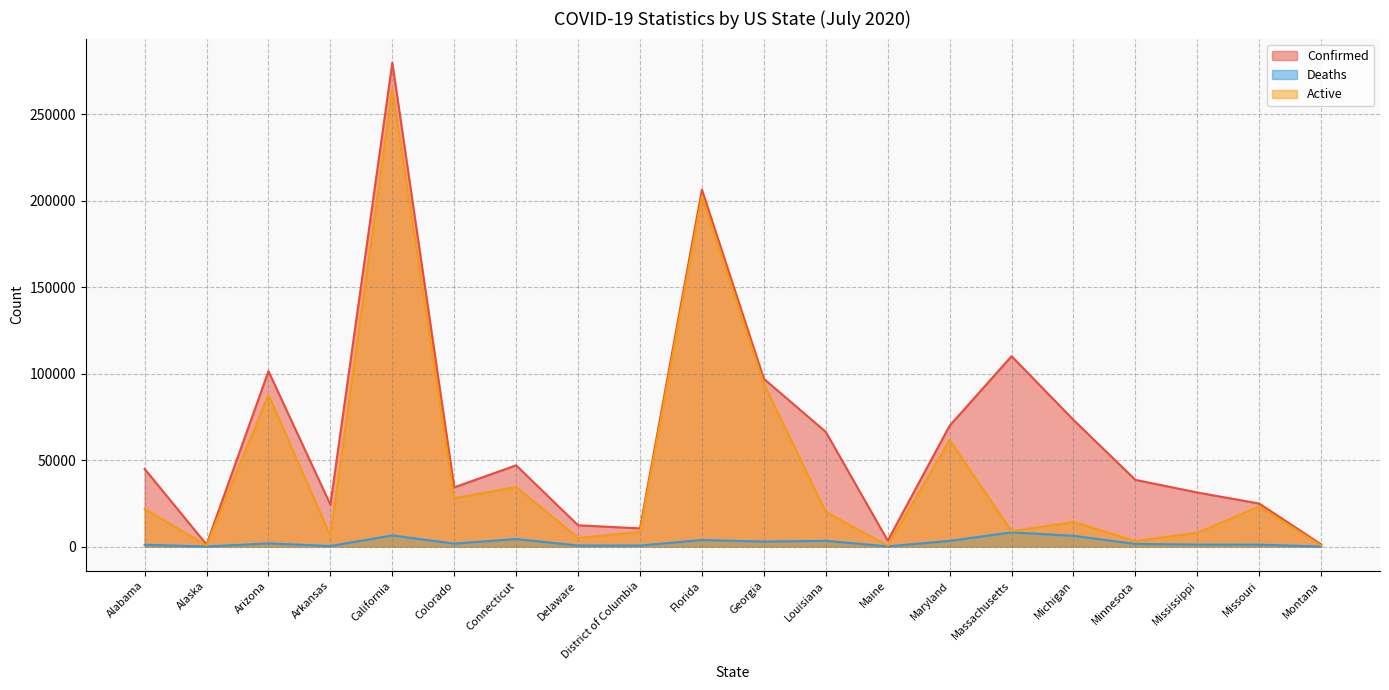

What is the average value of the Active series?

44676